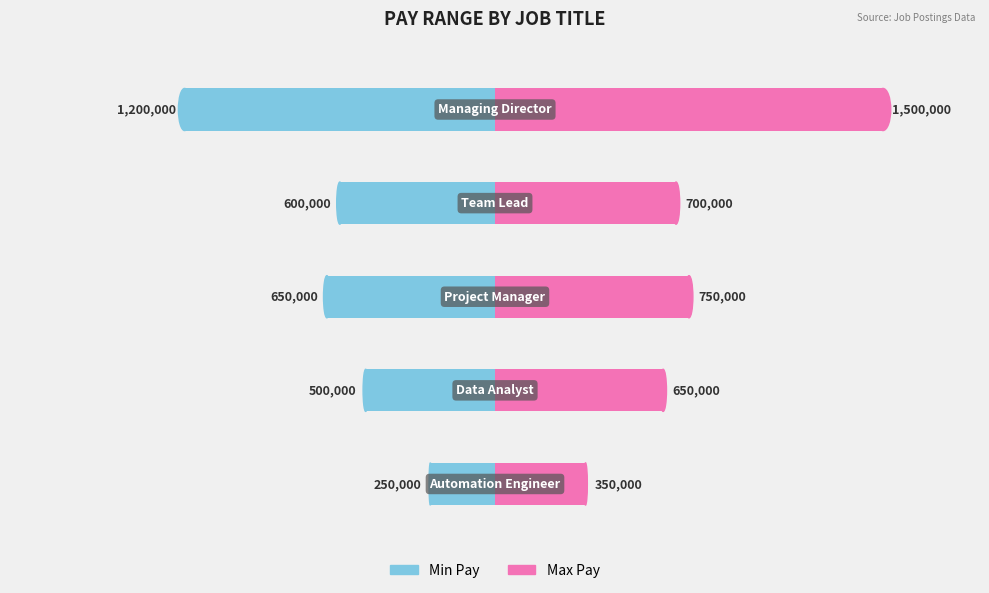

At how many categories does at least one series exceed 1396740?

1